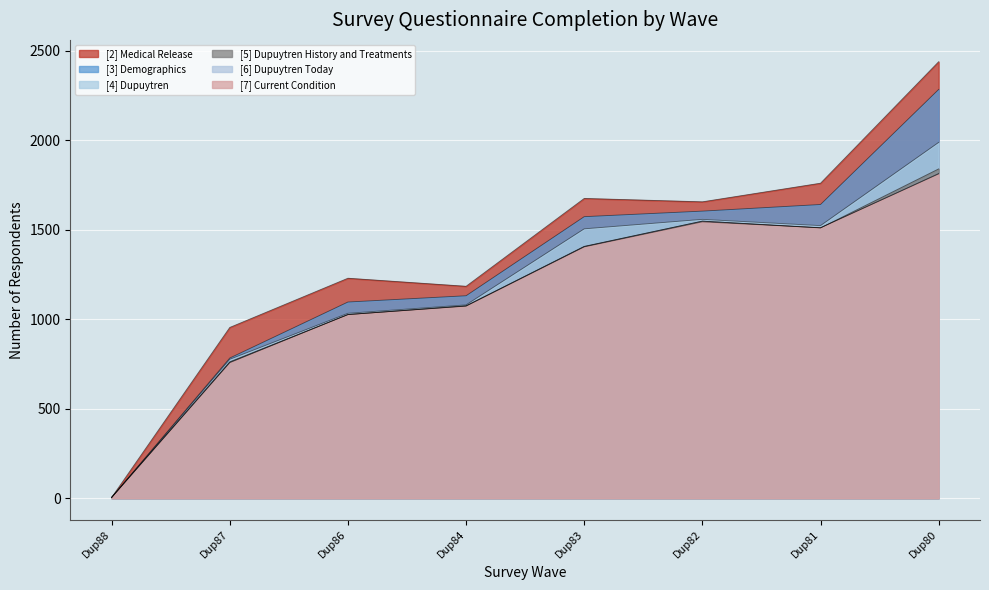

Which series has the widest spread of values?

[2] Medical Release